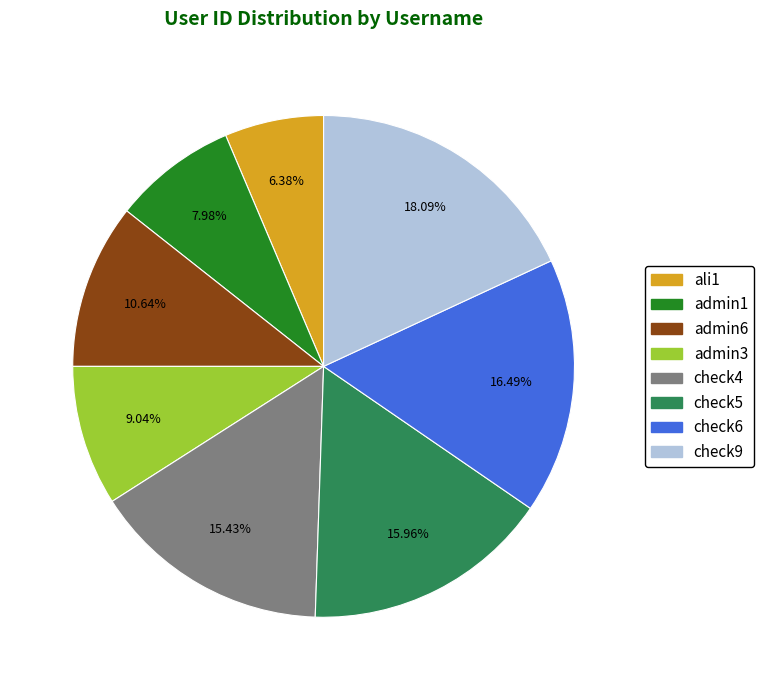

Is it true that admin3 is 9% of the pie?

True